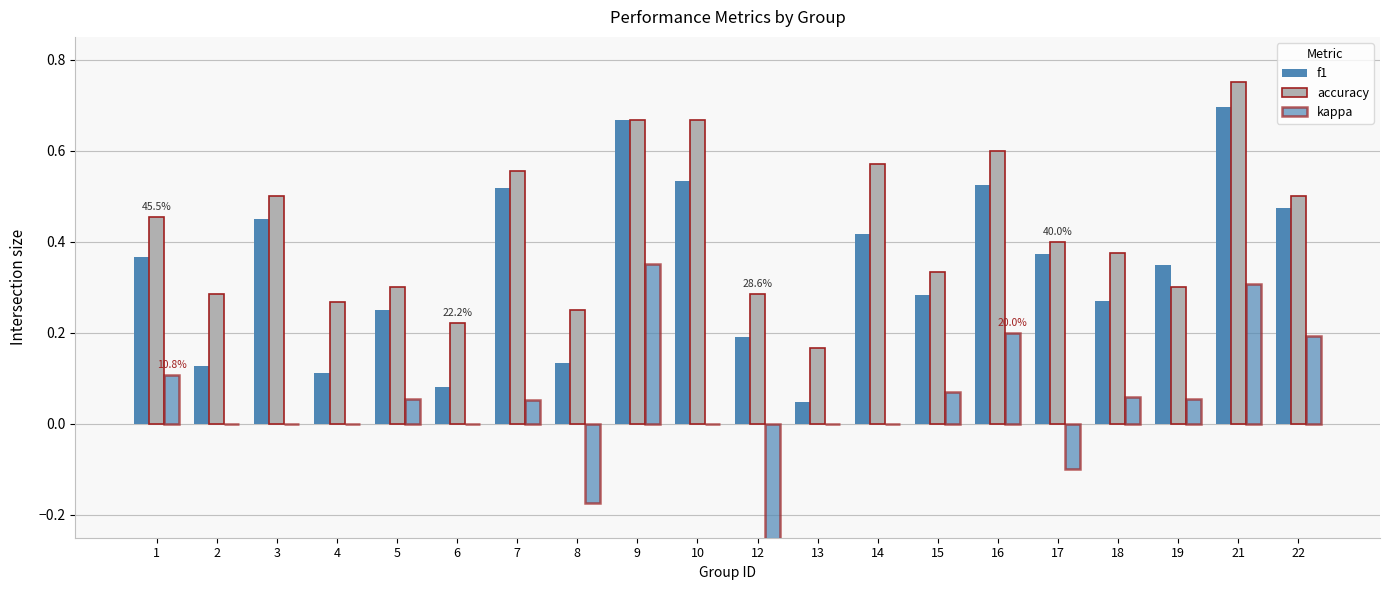

What is the value of the f1 bar at the 2nd from the left?

0.1